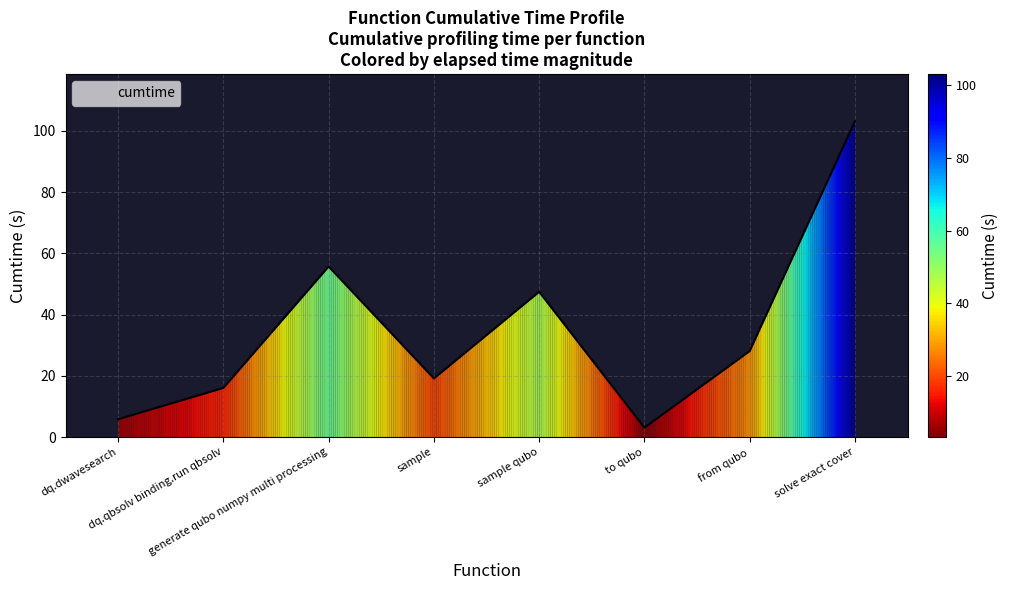

What is the average value?

34.8